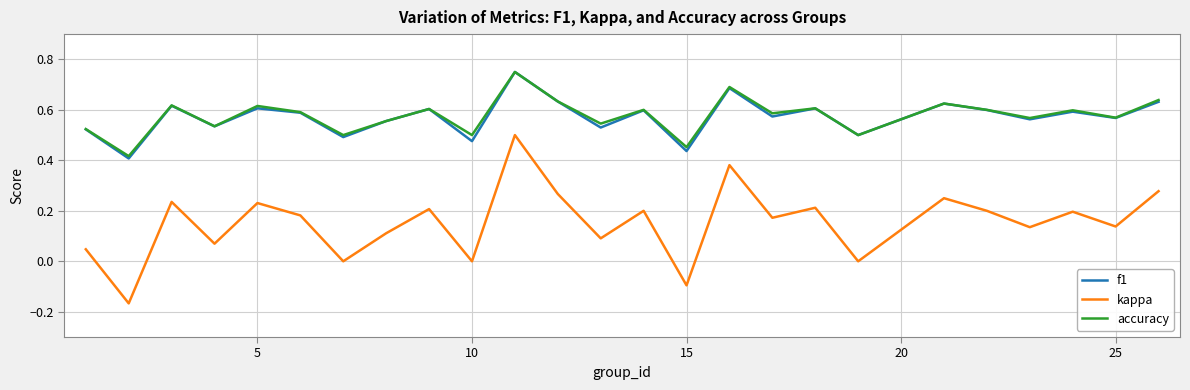

True or false: accuracy and kappa intersect in this chart.

False